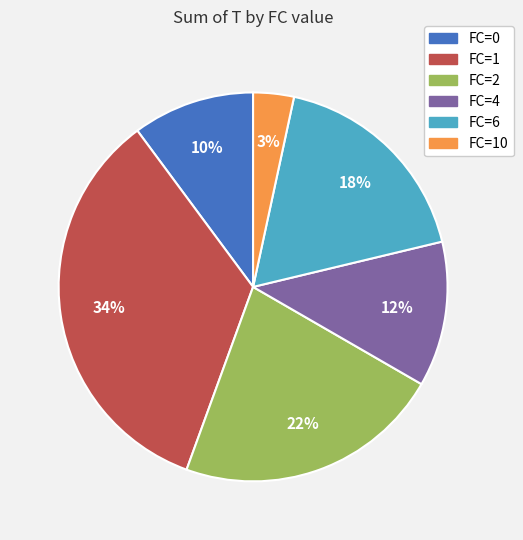

How many segments does this pie chart have?

6